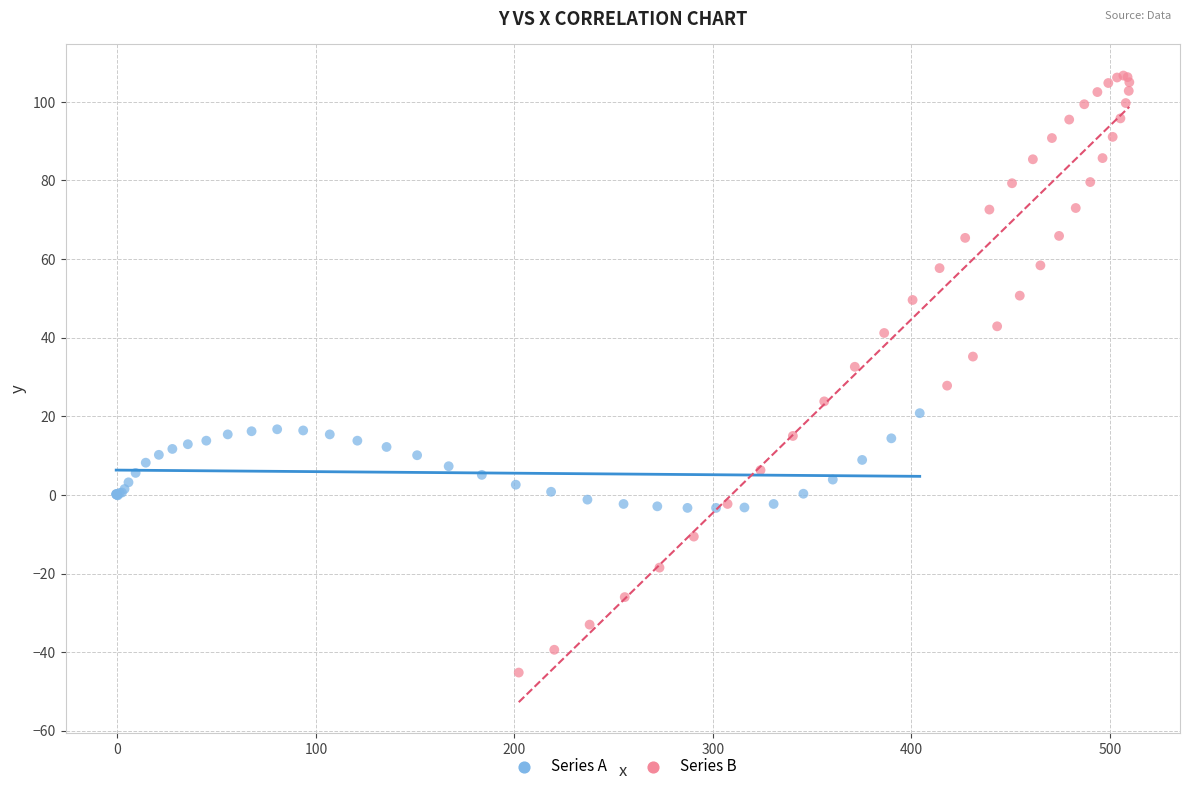

Which series has the widest spread of Y values?

Series B